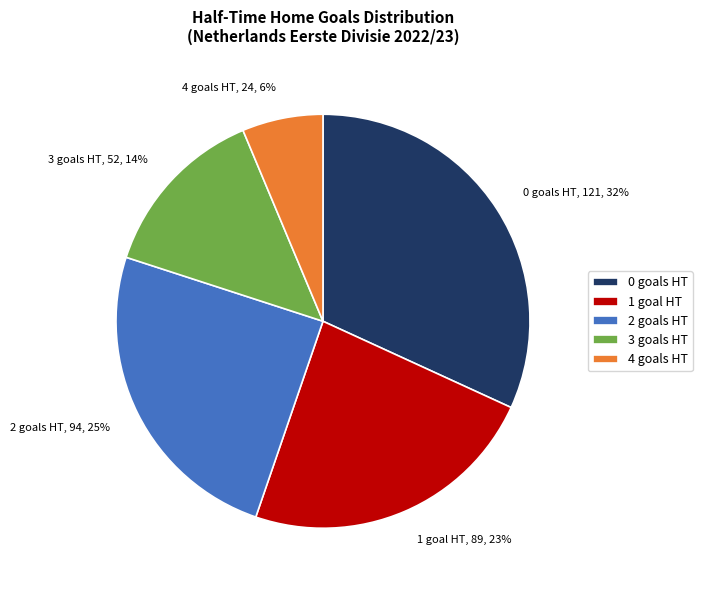

To the nearest percent, what is the difference between the largest and smallest slice percentages?

26%